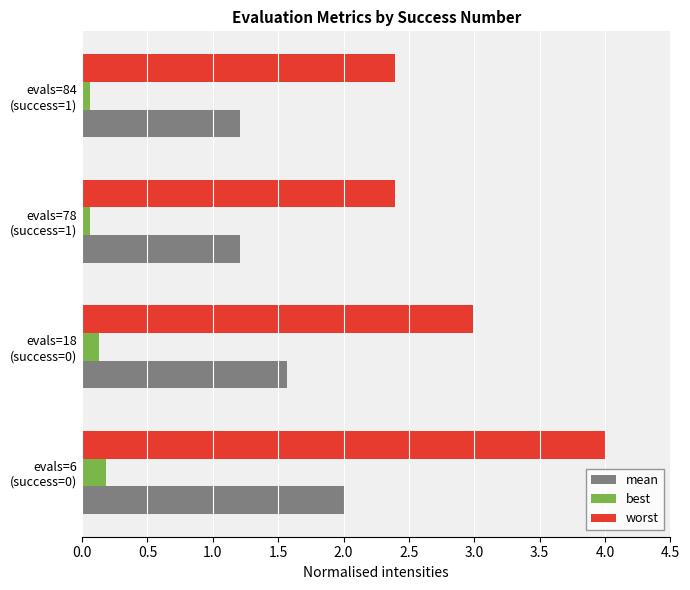

List the series in order of their peak value, lowest first.

best, mean, worst